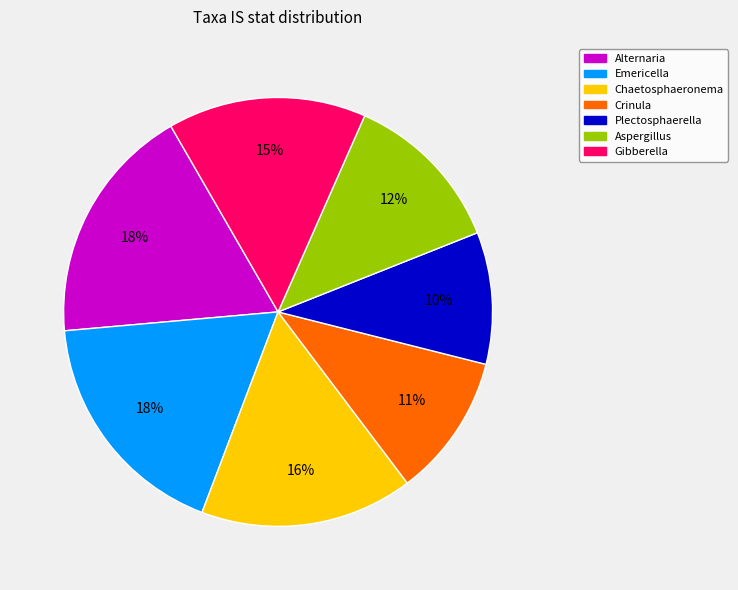

True or false: Gibberella accounts for 2% of the total.

False